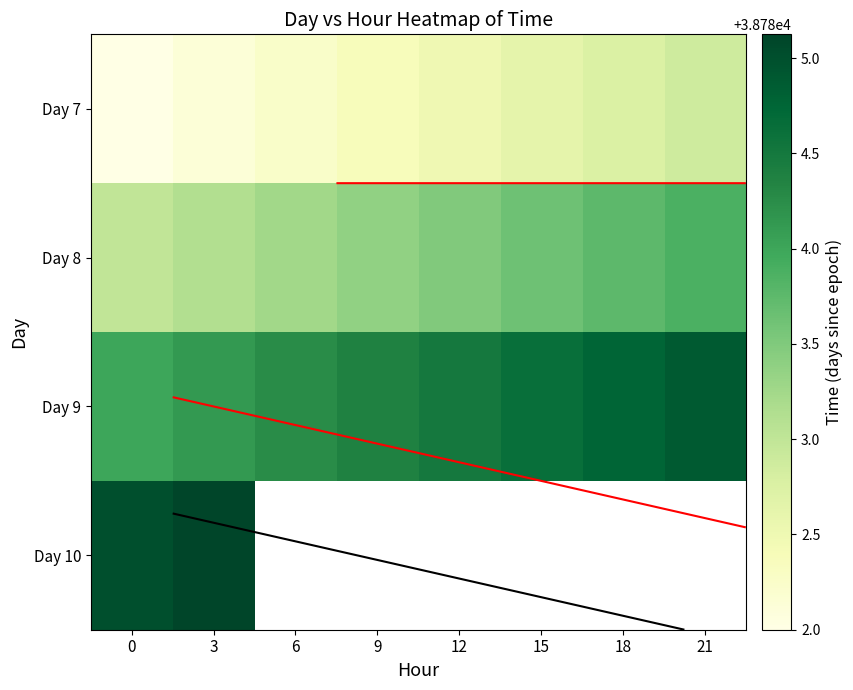

How many Day 9 values are between 38784 and 38785?

8